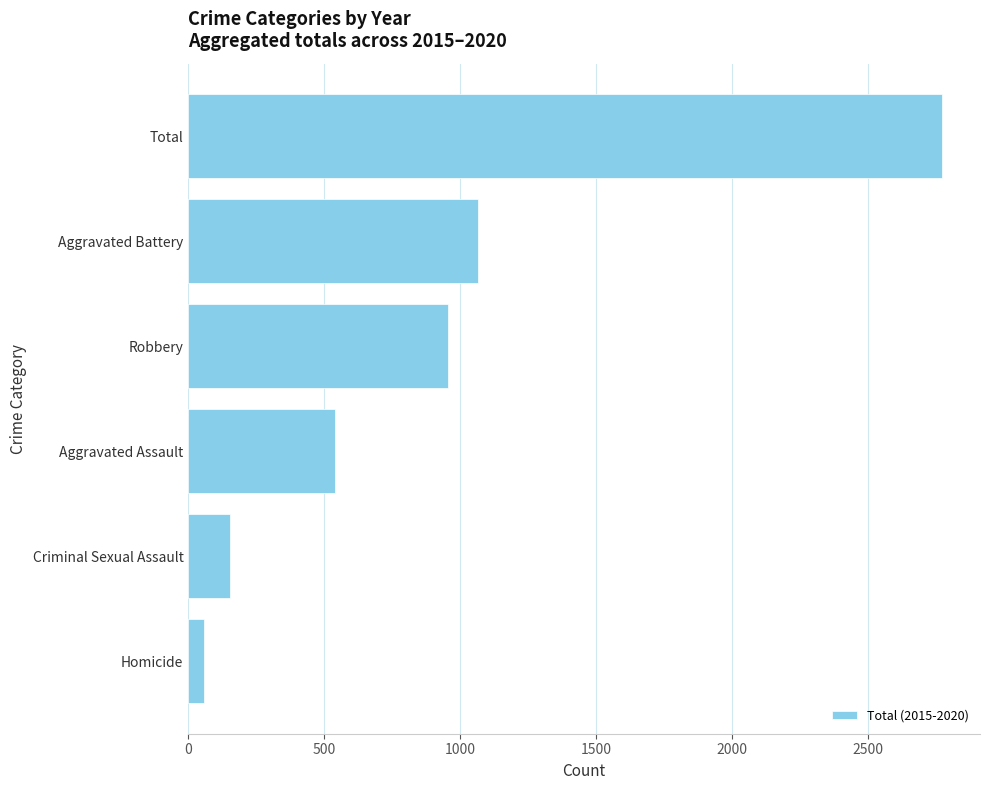

Reading top to bottom, transcribe all the data shown in this chart.

2774	1066	957	540	152	59